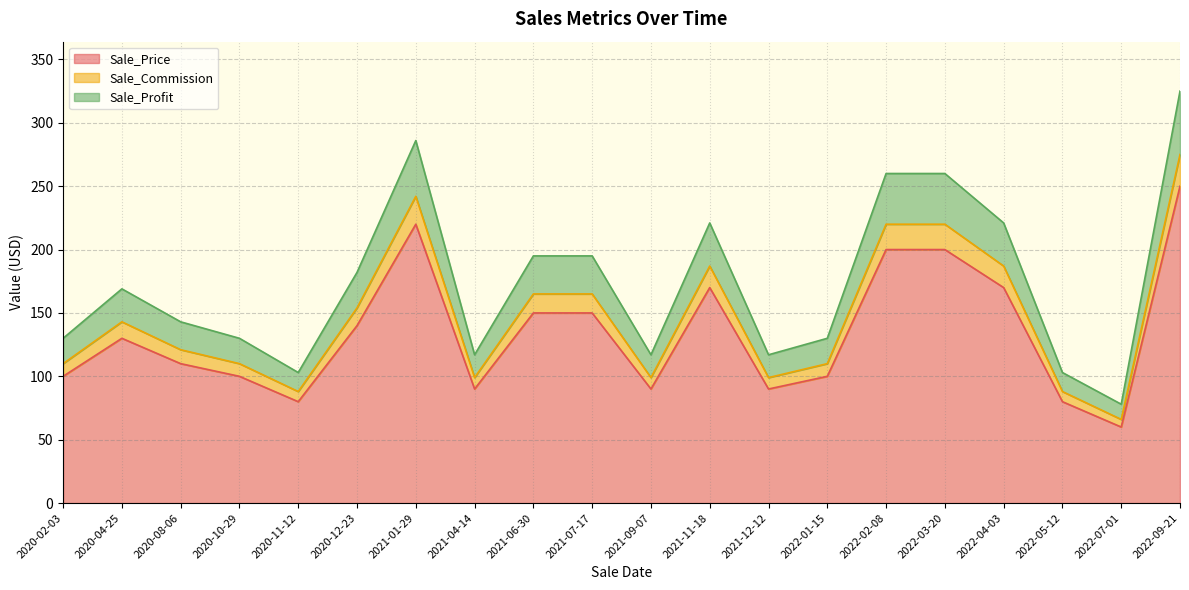

True or false: Sale_Price has a value of 150.0 at 2021-07-17.

True